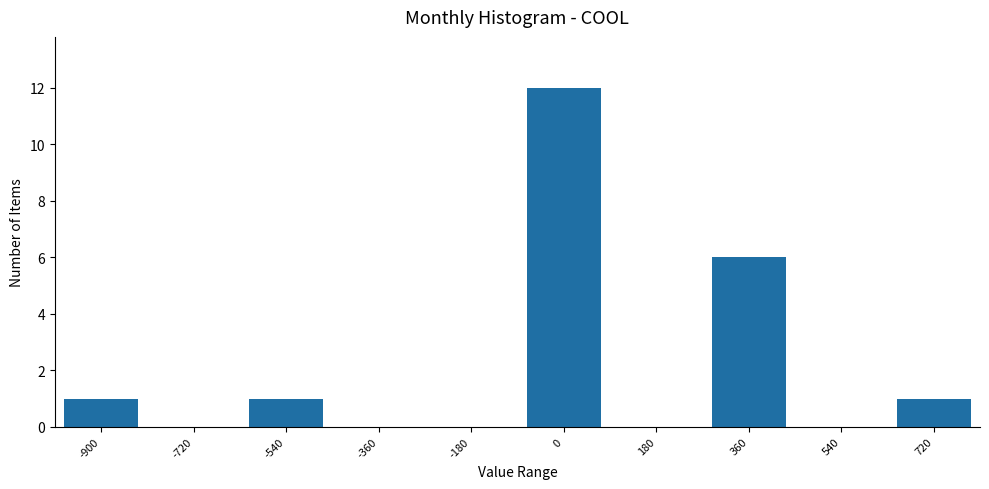

Reading left to right, extract all data points from this chart.

-900=1	-720=0	-540=1	-360=0	-180=0	0=12	180=0	360=6	540=0	720=1